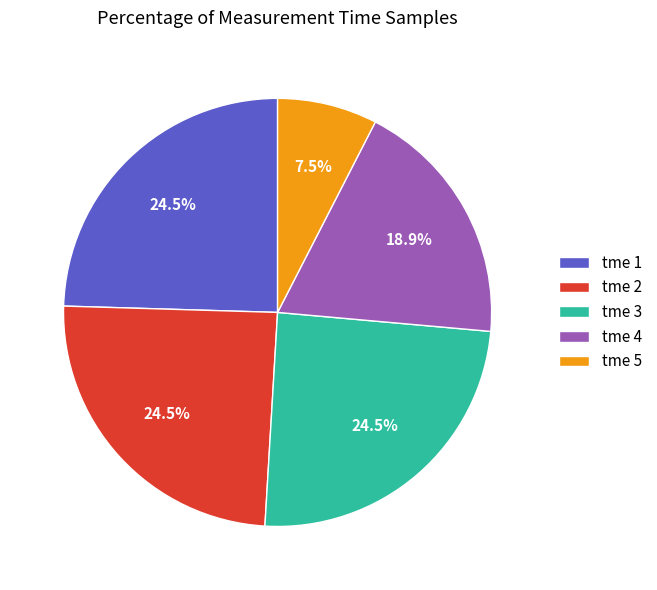

To the nearest percent, what is the average slice percentage?

20%